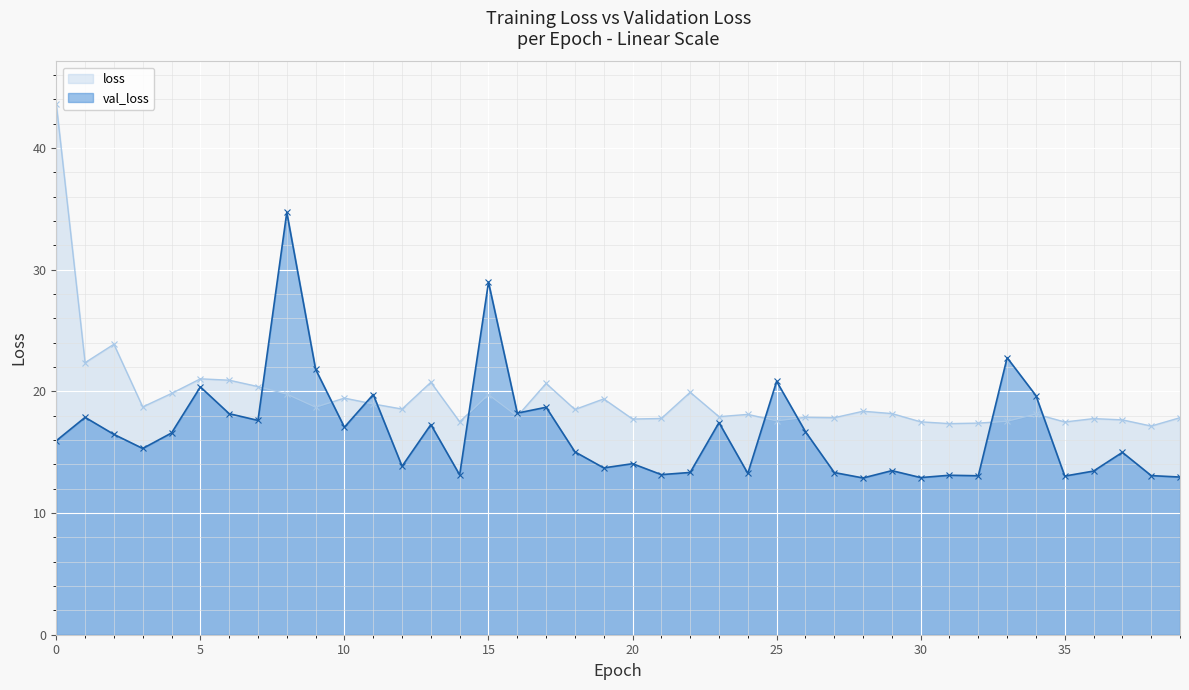

At which category does the chart reach its minimum across all series?

28